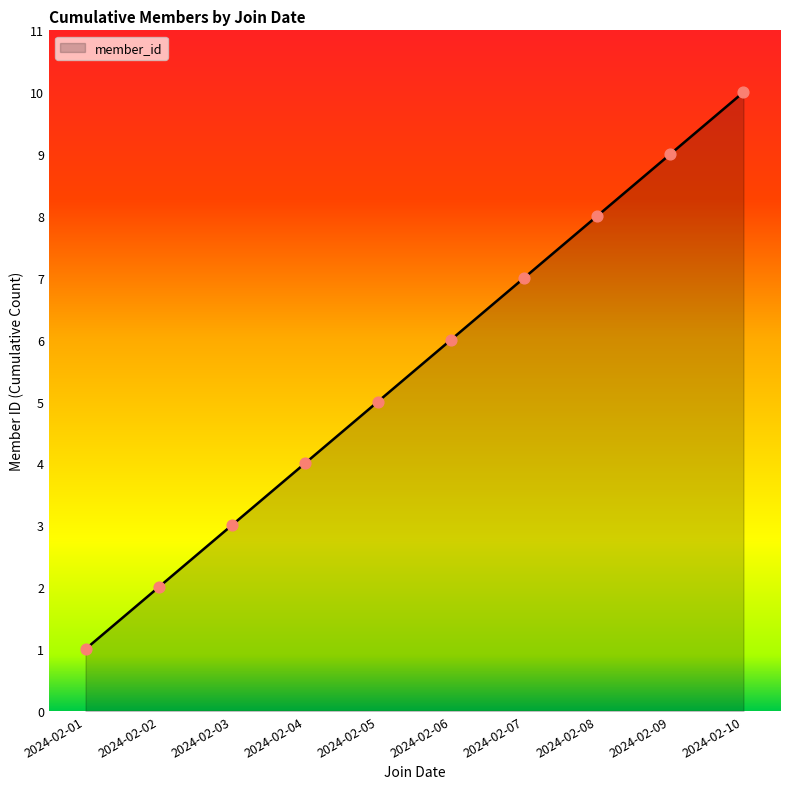

What is the change in value from 2024-02-02 to 2024-02-10?

+8